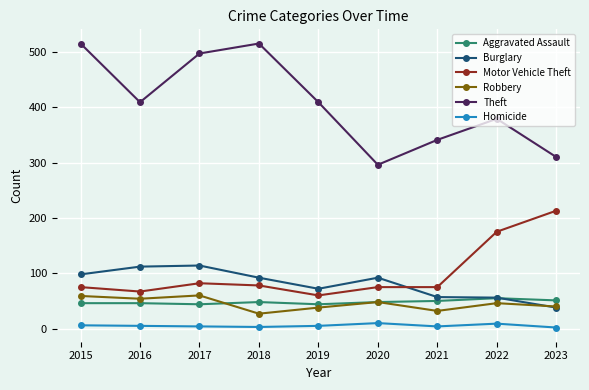

What is the difference between the second highest and second lowest values in the Aggravated Assault series?

7